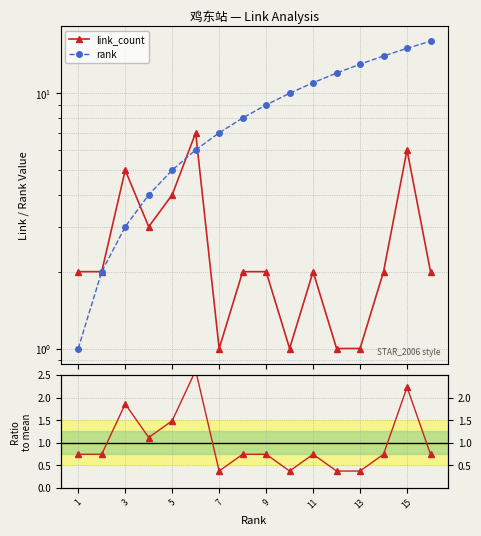

Does the chart display data point markers on the line(s)?

Yes